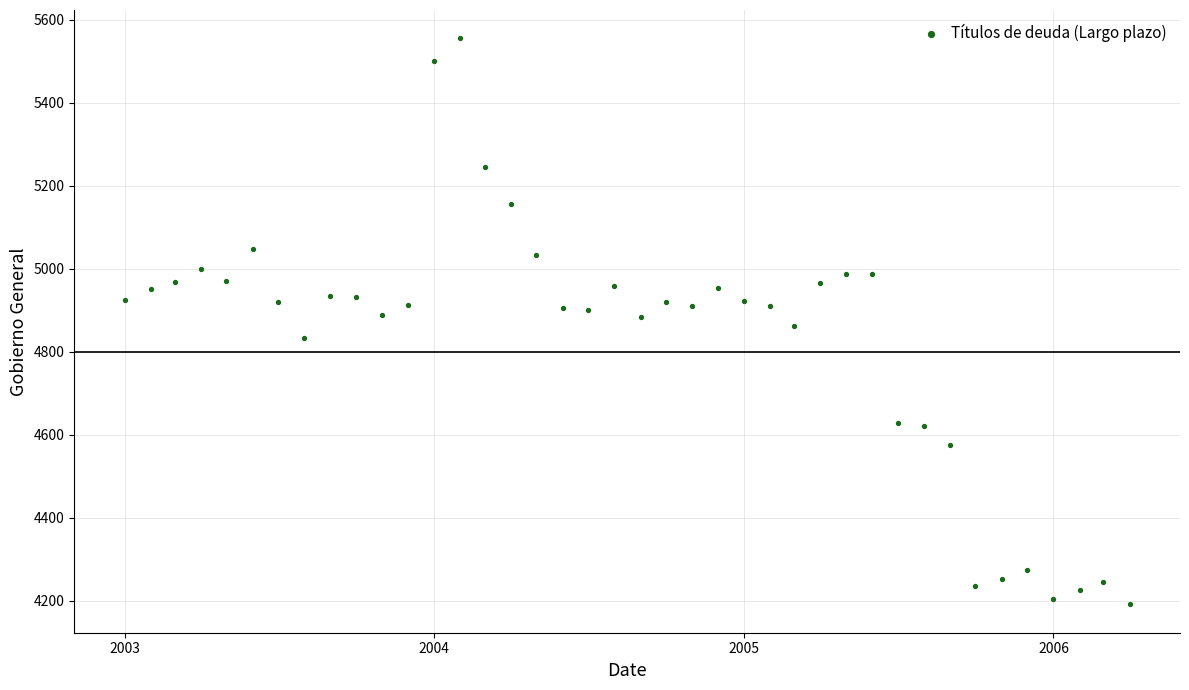

What is the range of Y values (max minus min)?

1364